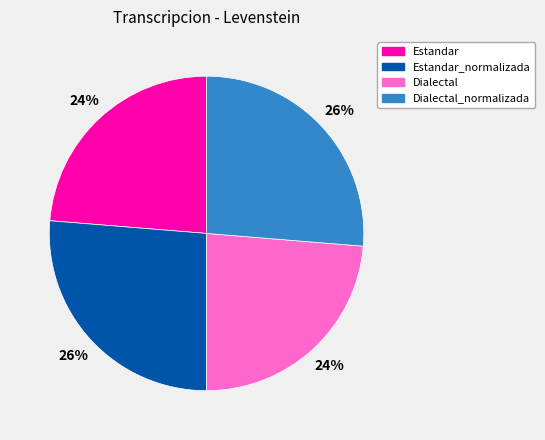

To the nearest percent, what is the average slice percentage?

25%